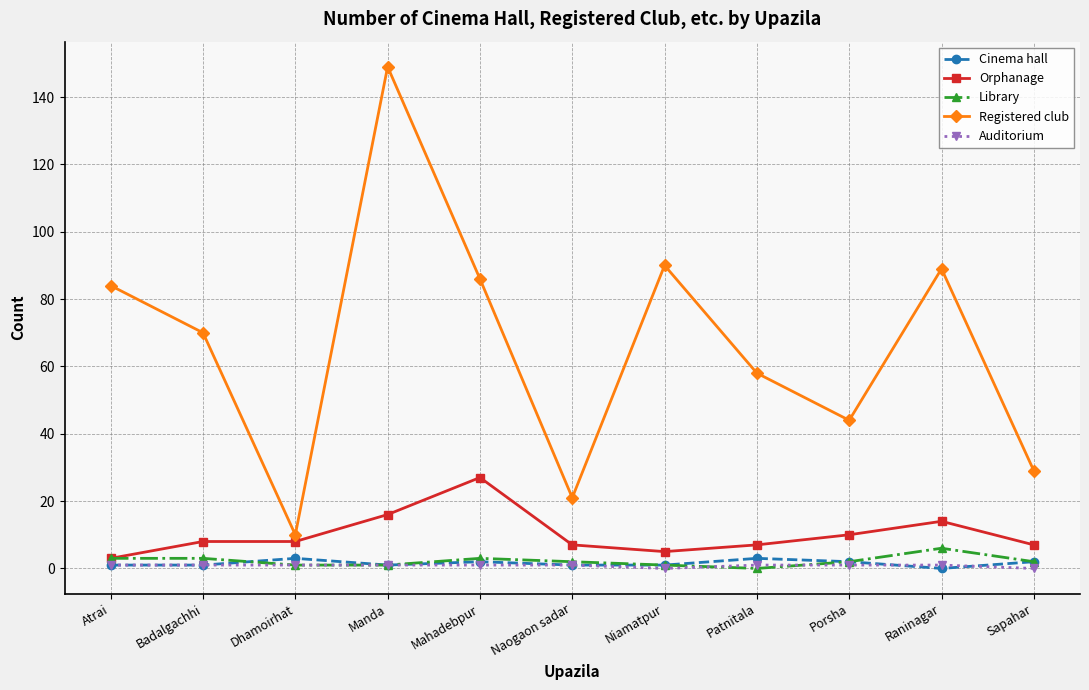

What is the value of the Cinema hall point at the 11th from the left?

2